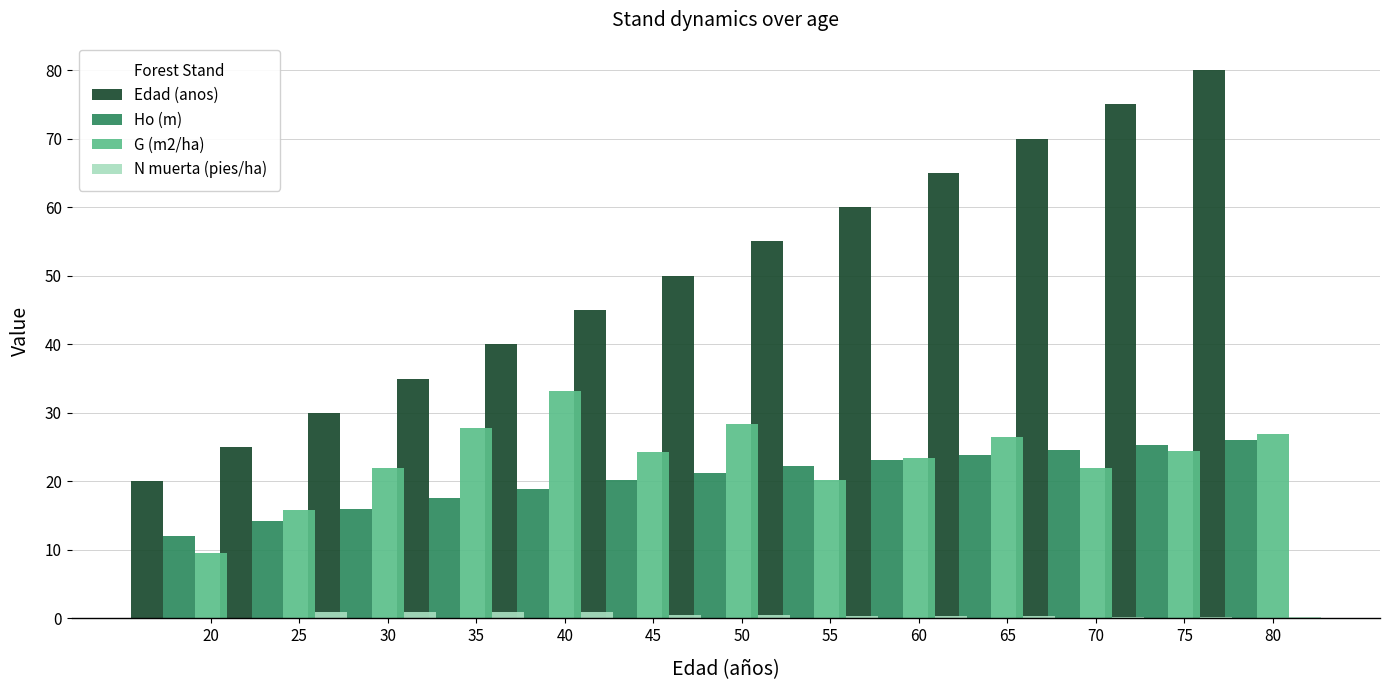

Rank the categories by Edad (anos) value from highest to lowest.

80, 75, 70, 65, 60, 55, 50, 45, 40, 35, 30, 25, 20